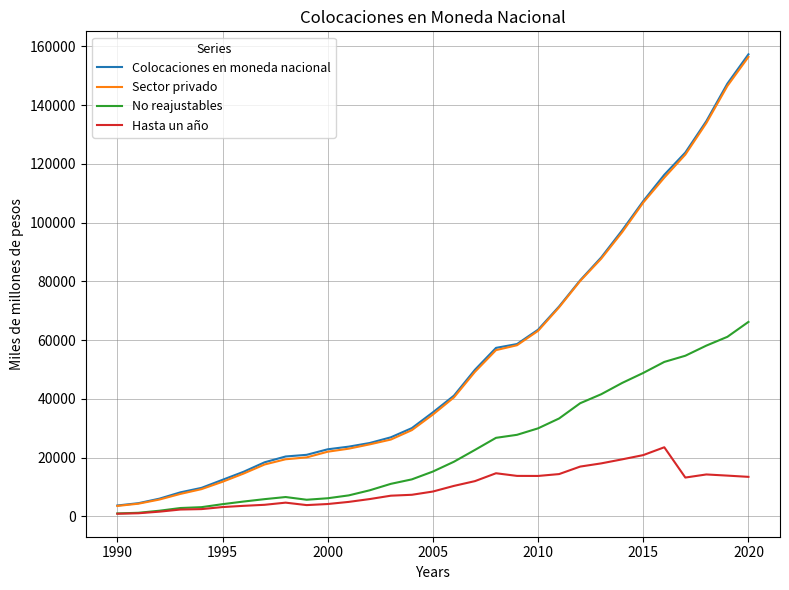

What is the lowest value of the Sector privado series?

3505